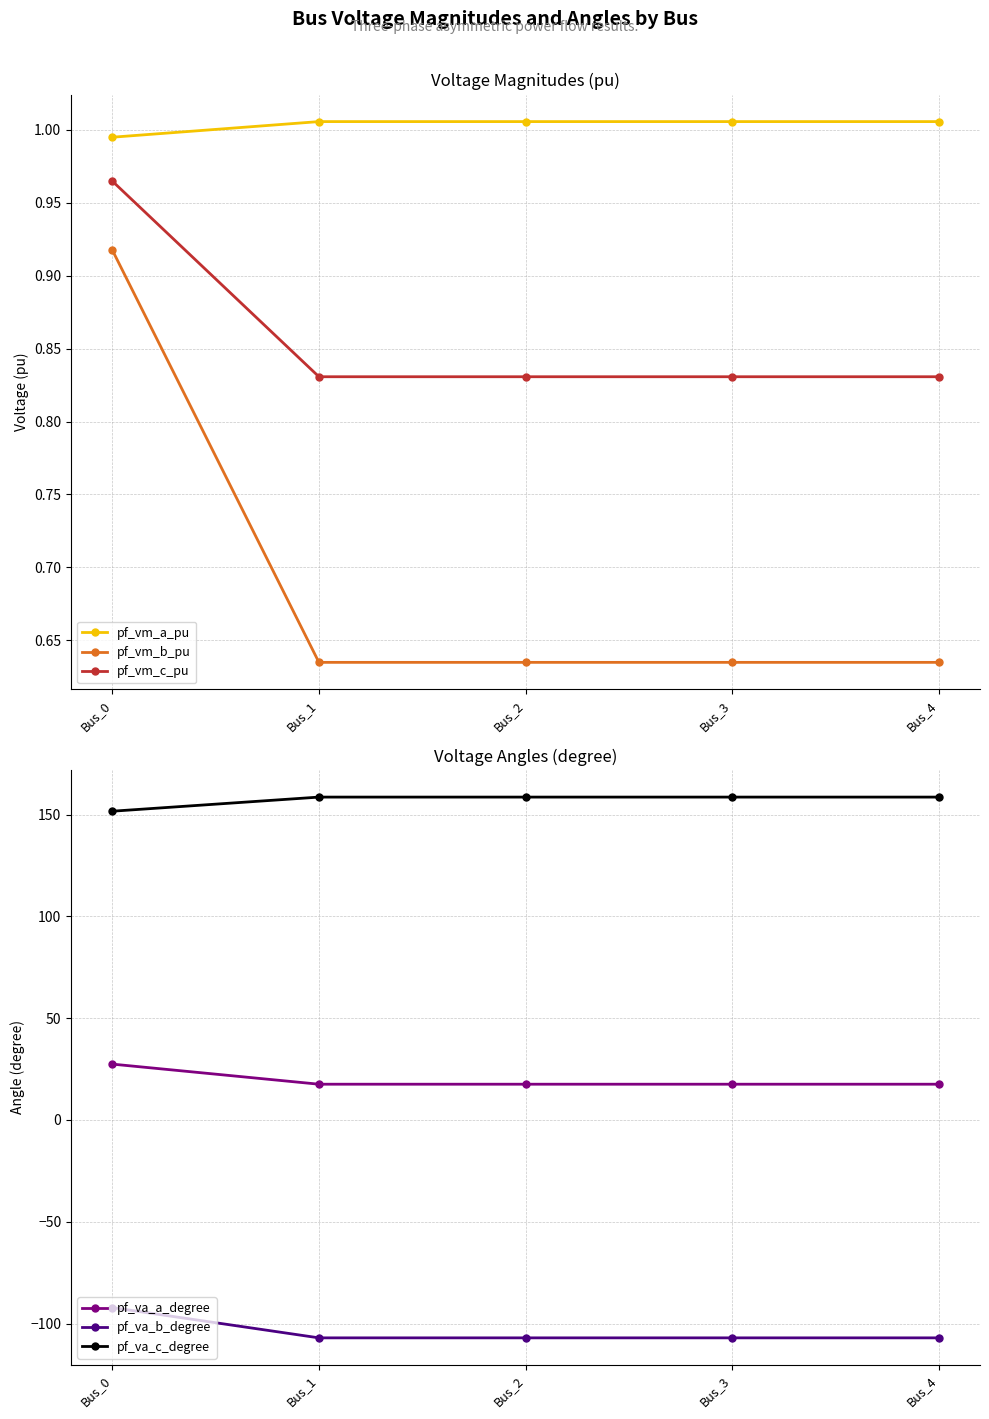

At Bus_4, list the series in order from smallest to largest.

pf_va_b_degree, pf_vm_b_pu, pf_vm_c_pu, pf_vm_a_pu, pf_va_a_degree, pf_va_c_degree